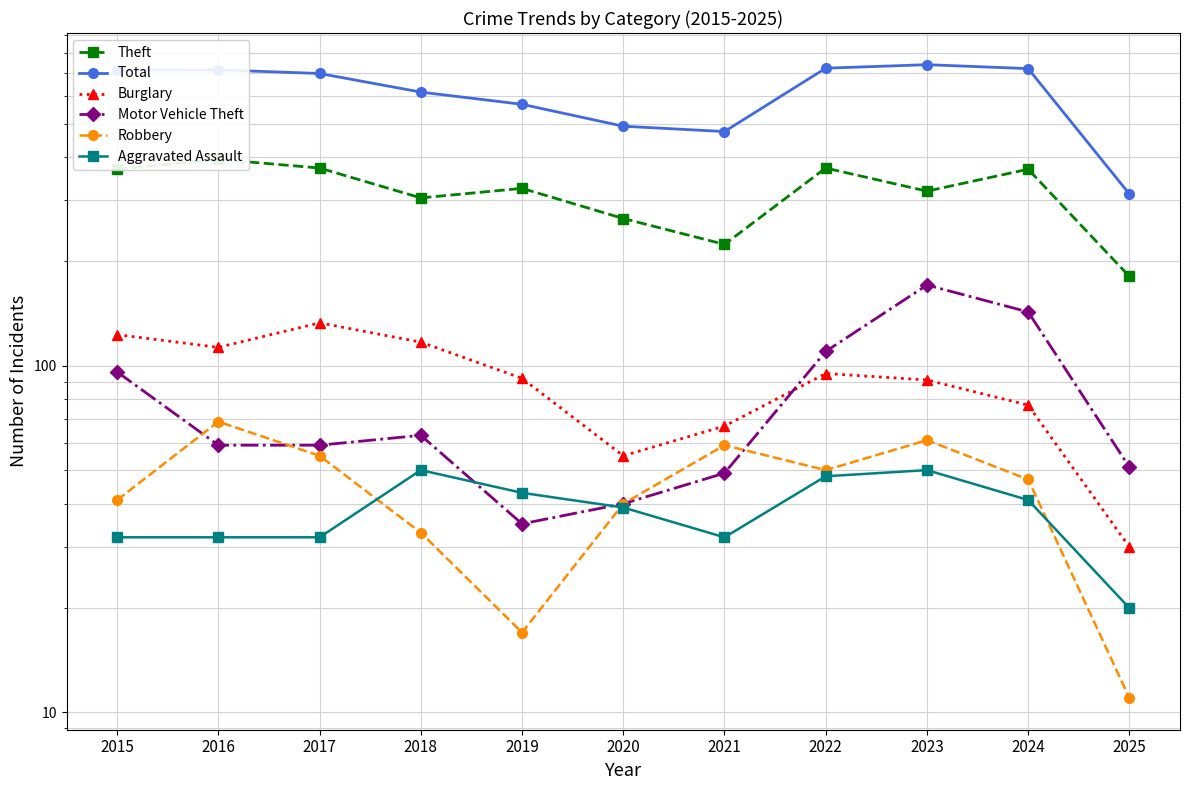

Between 2022 and 2025, which series saw the biggest shift?

Total